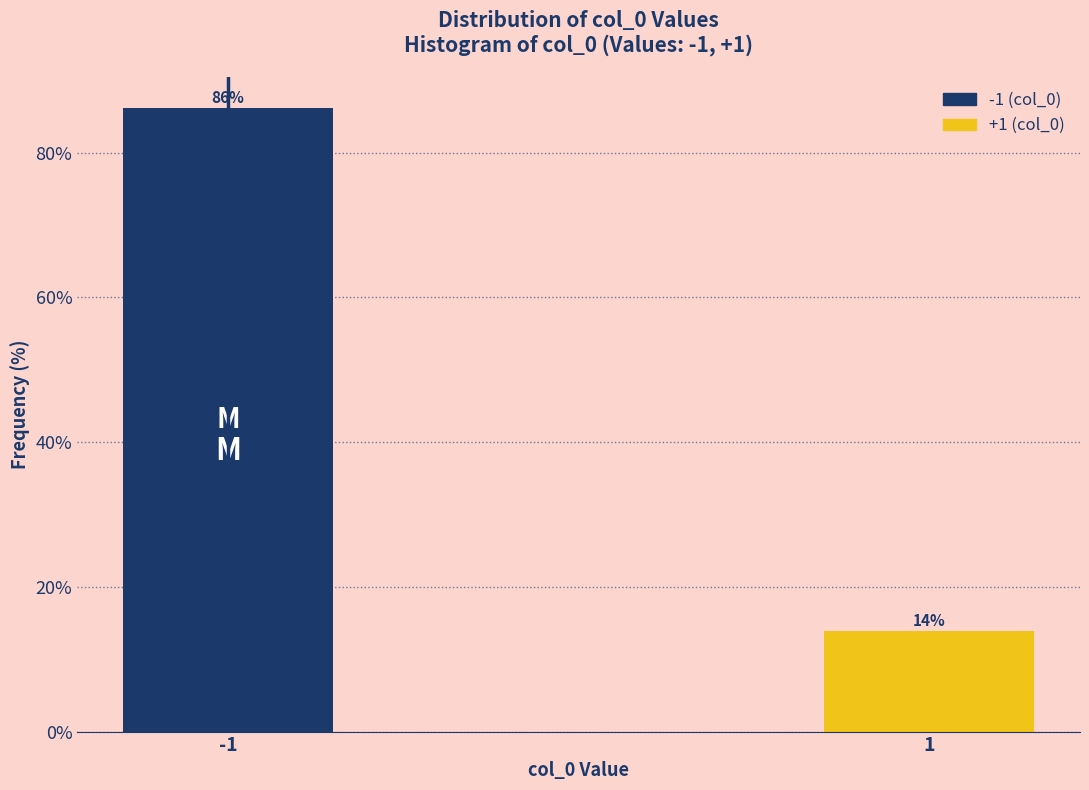

What value does the data have at -1?

86.1